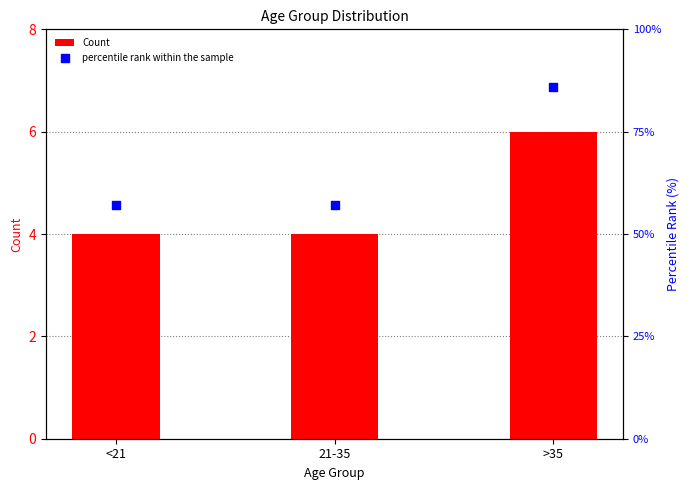

Which series reaches the maximum Y coordinate?

percentile rank within the sample